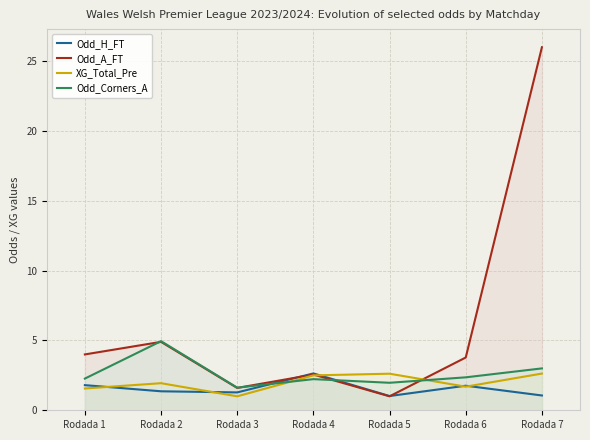

What is the approximate value of Odd_H_FT at Rodada 3?

1.3